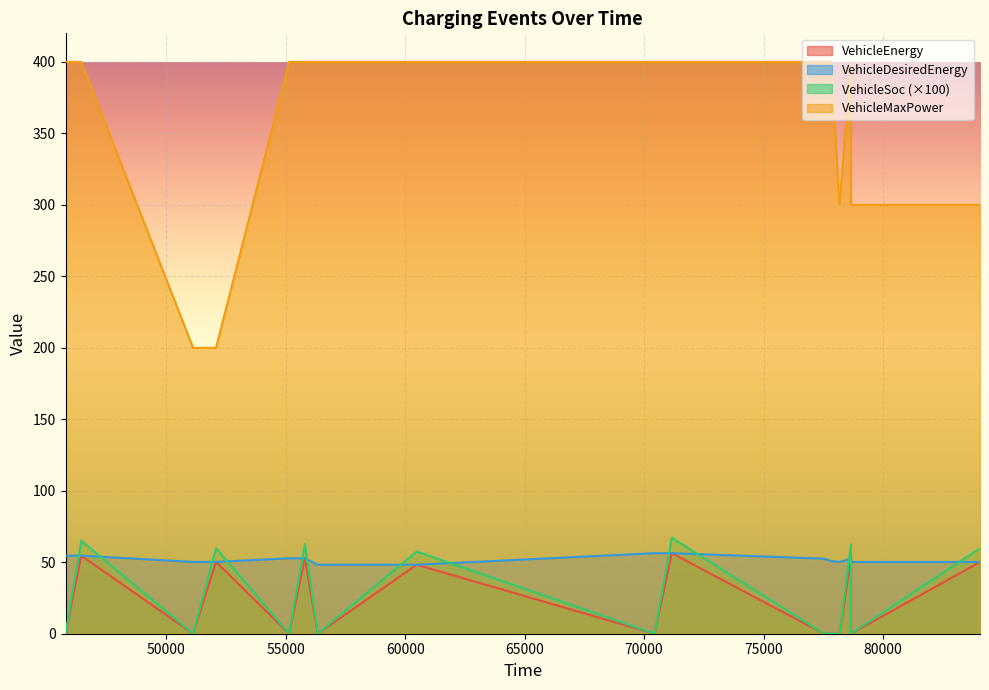

How many positive values does the VehicleEnergy series have?

7